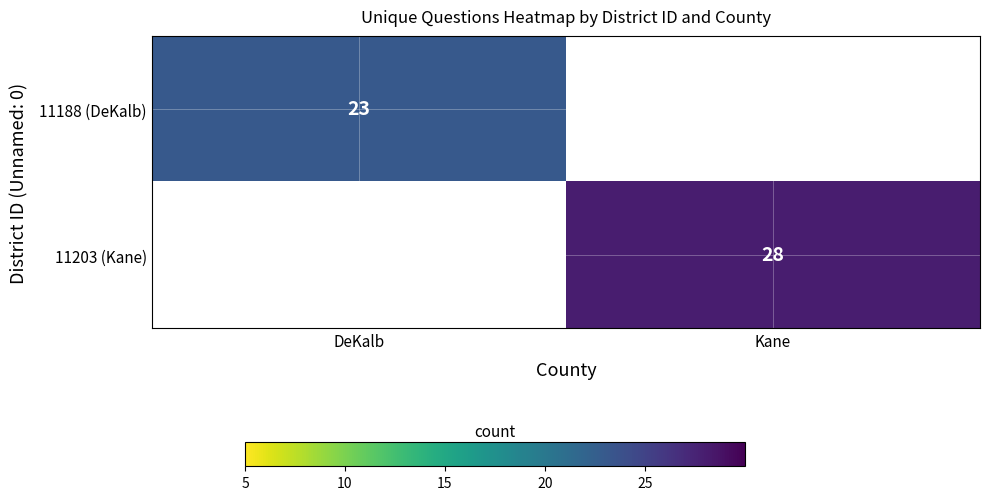

The value of 11203 (Kane) at Kane is 41. True or false?

False